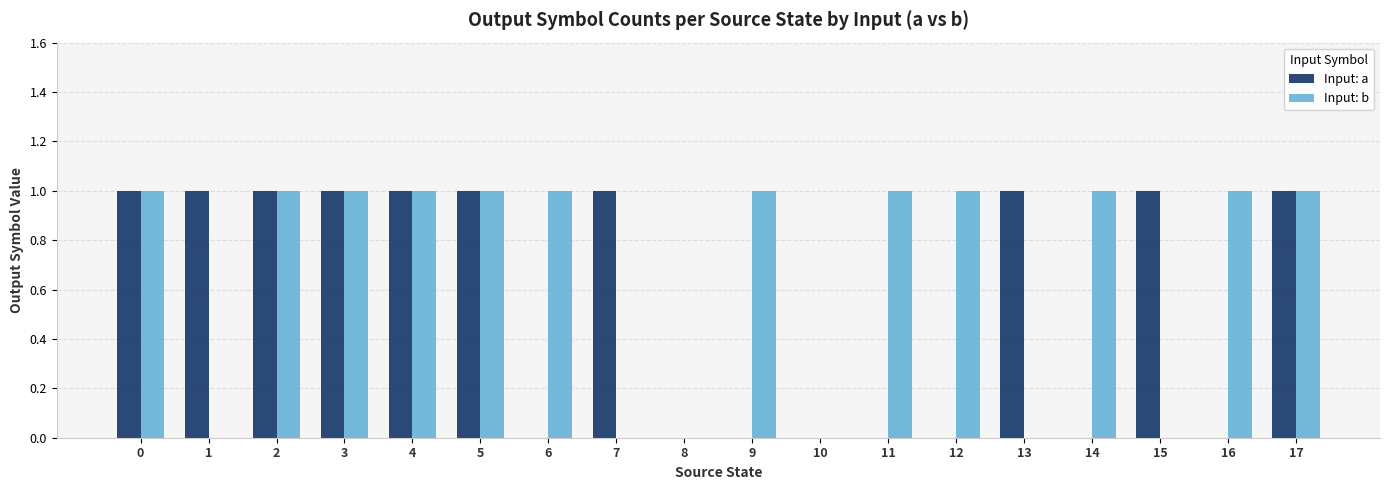

Is the value of Input: a at 5 greater than the value of Input: b at 10?

Yes